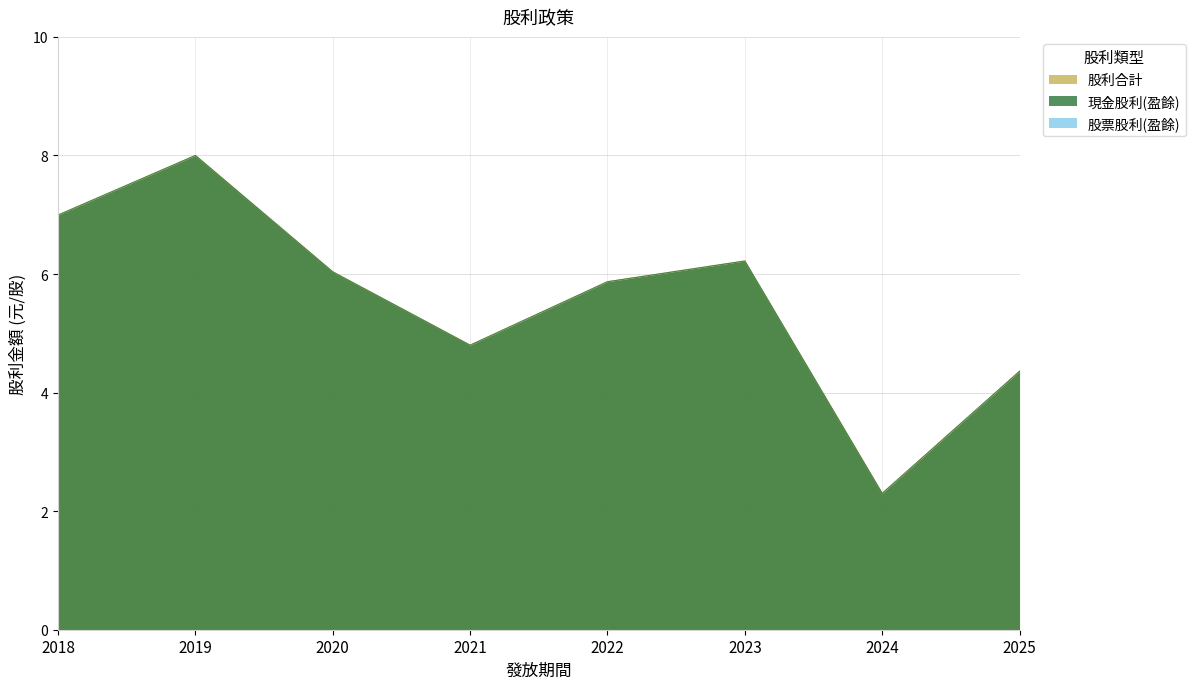

At how many categories does at least one series exceed 3?

7